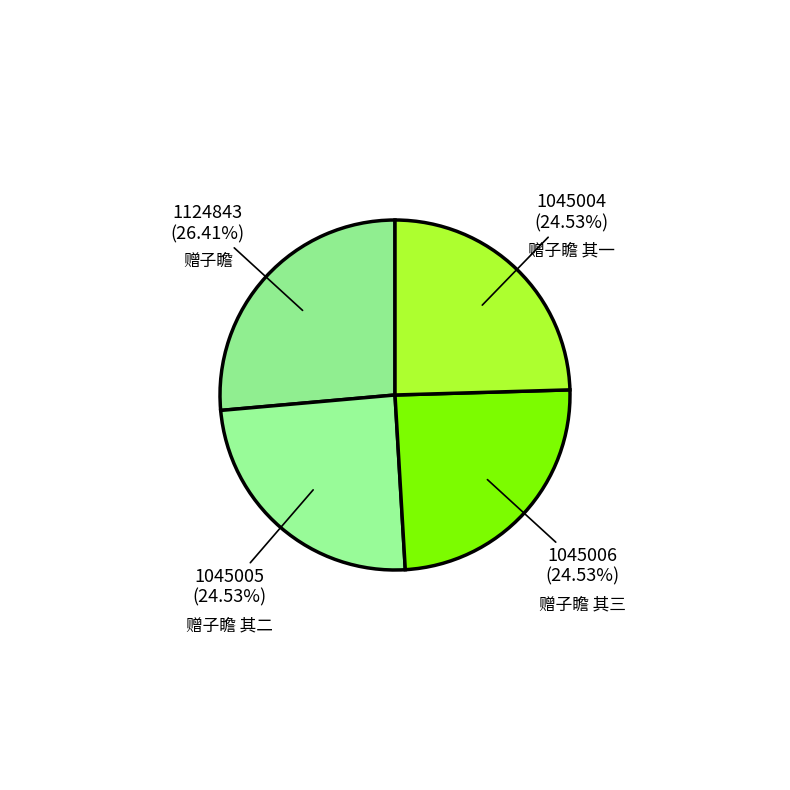

How many slices are in this pie chart?

4